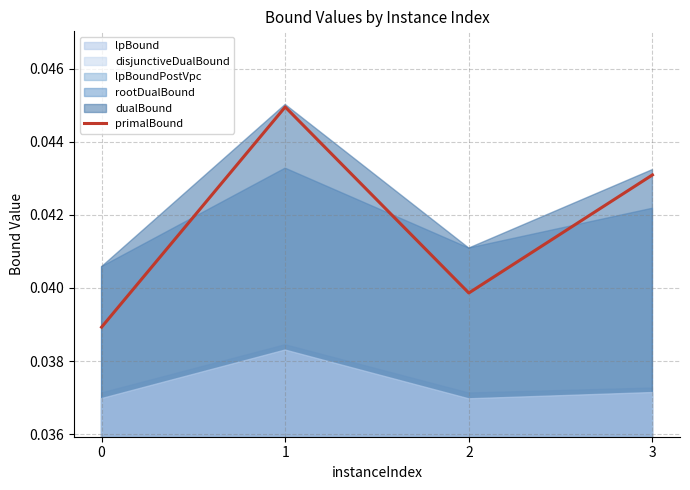

How many interior local peaks (higher than both neighbors) does the data have?

1